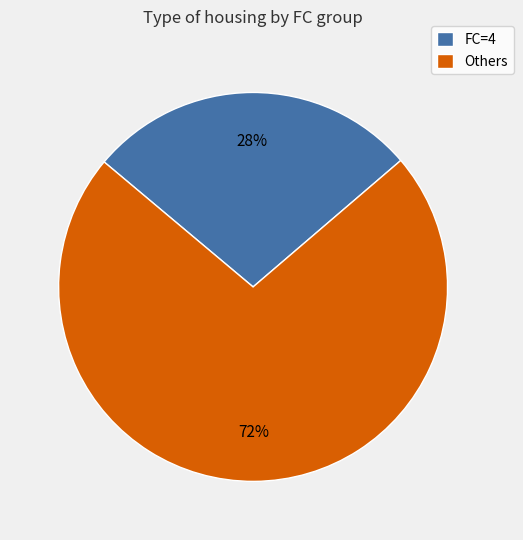

Is there a majority slice in this chart?

Yes